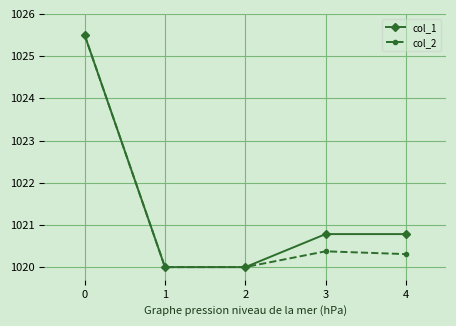

What is the value of the col_1 point at the 4th from the left?

1020.8